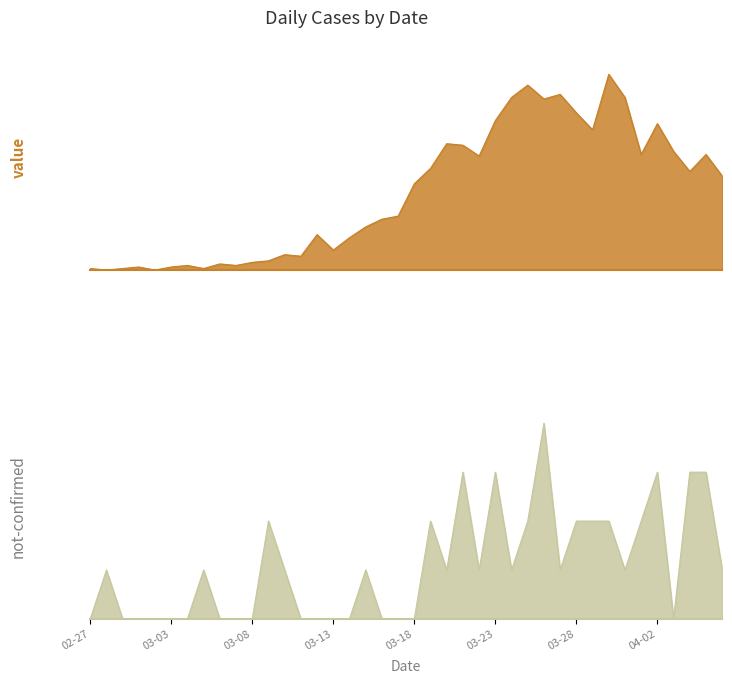

Which series has the largest total across all categories?

value